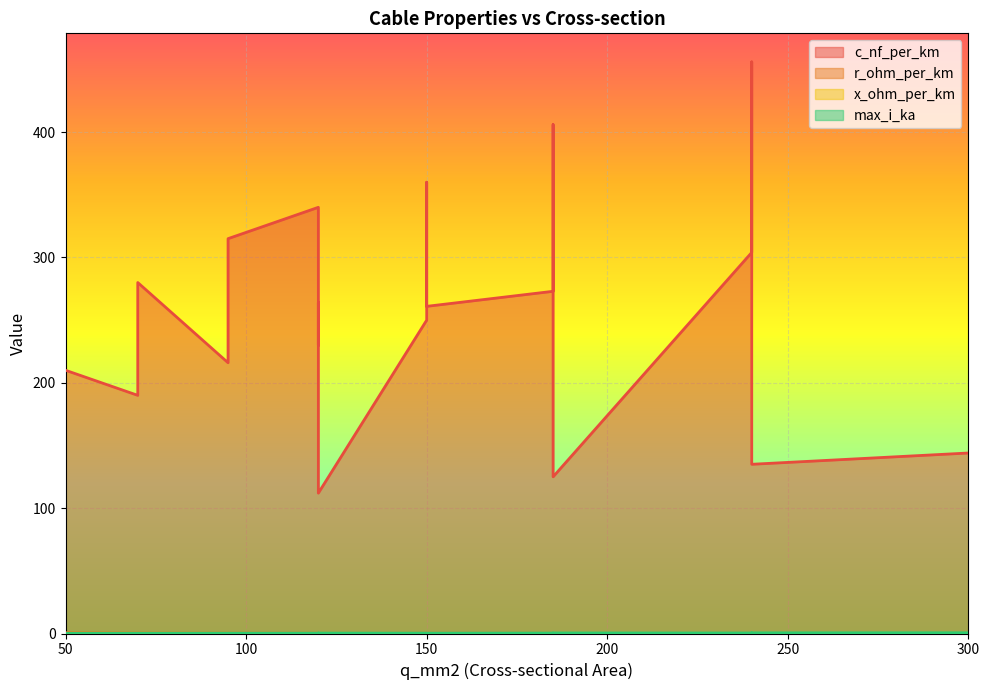

At which label is r_ohm_per_km closest to 0?

300